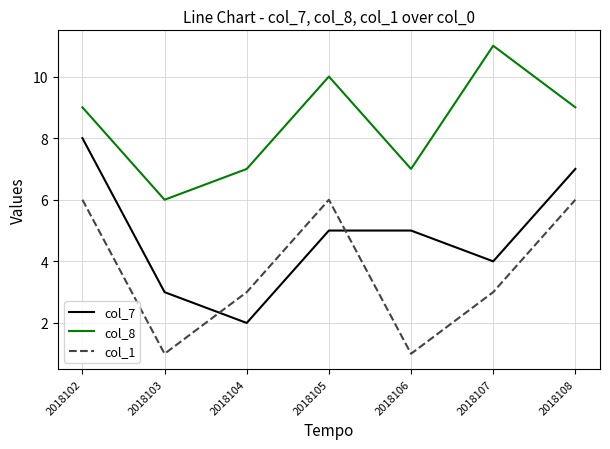

What is the maximum value for col_1?

6